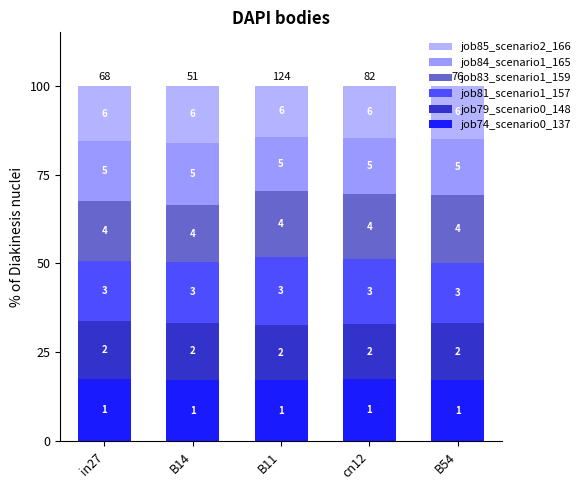

Does the chart contain stacked bars?

Yes